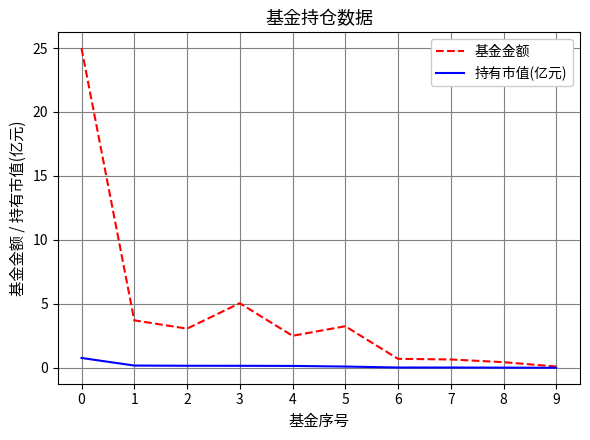

What is the sum of all 基金金额 values?

44.4